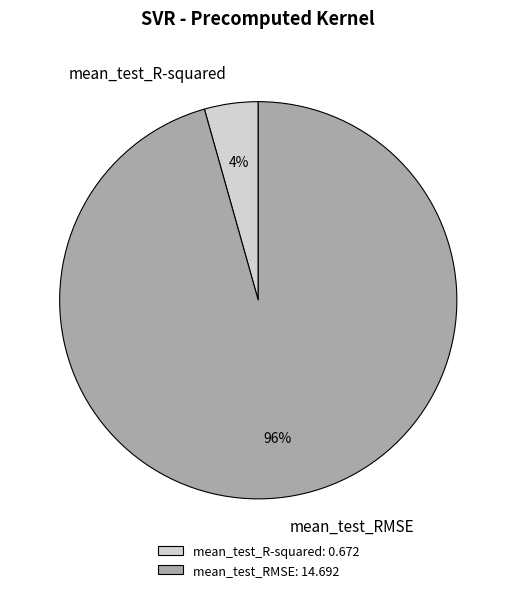

Which category has the biggest portion of the pie?

mean_test_RMSE